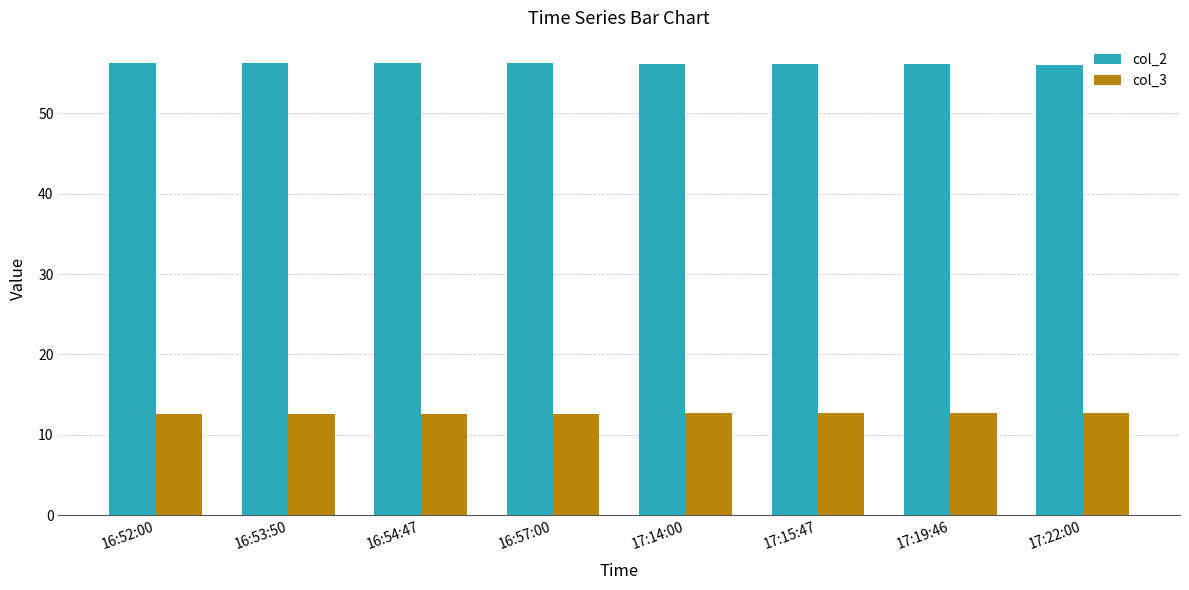

What are all the series names shown in the legend?

col_2, col_3